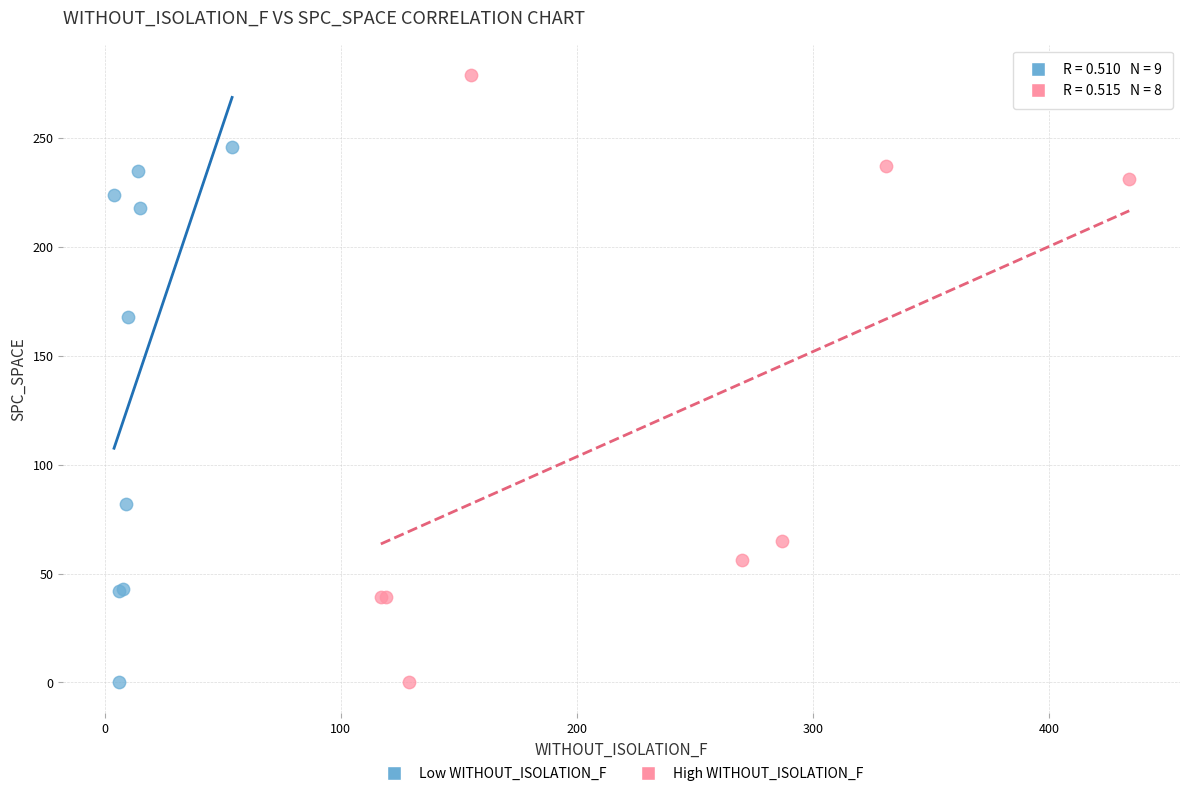

Which series reaches the maximum Y coordinate?

High WITHOUT_ISOLATION_F